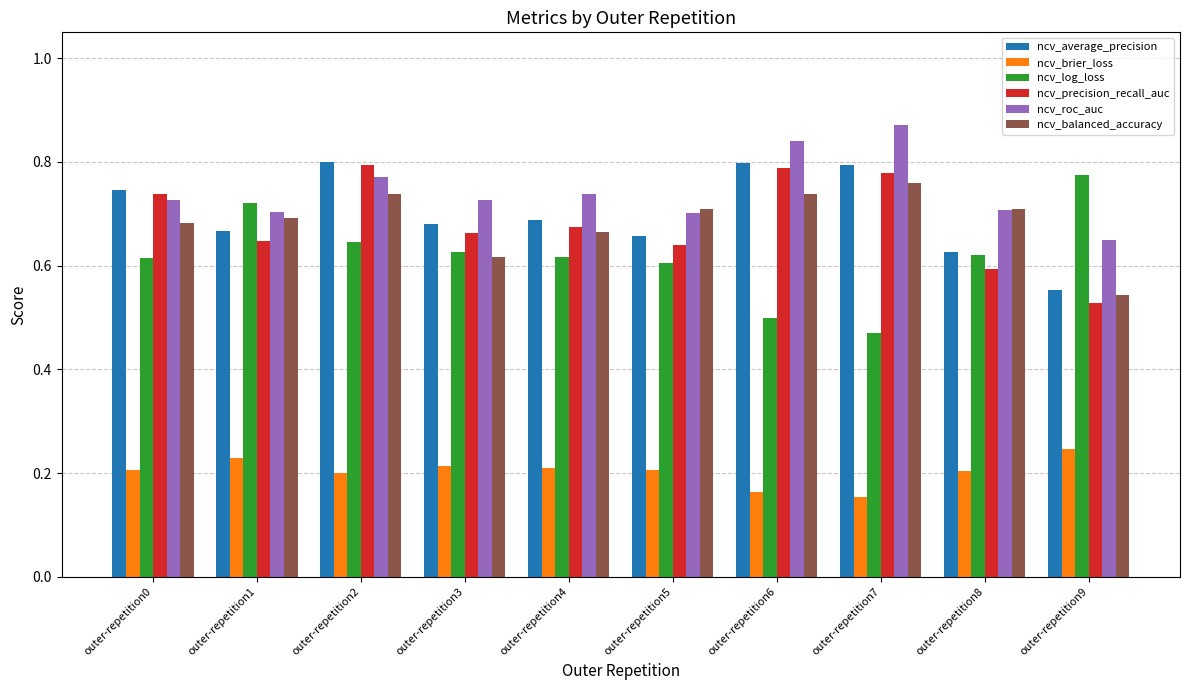

How many bars are there in each group?

6